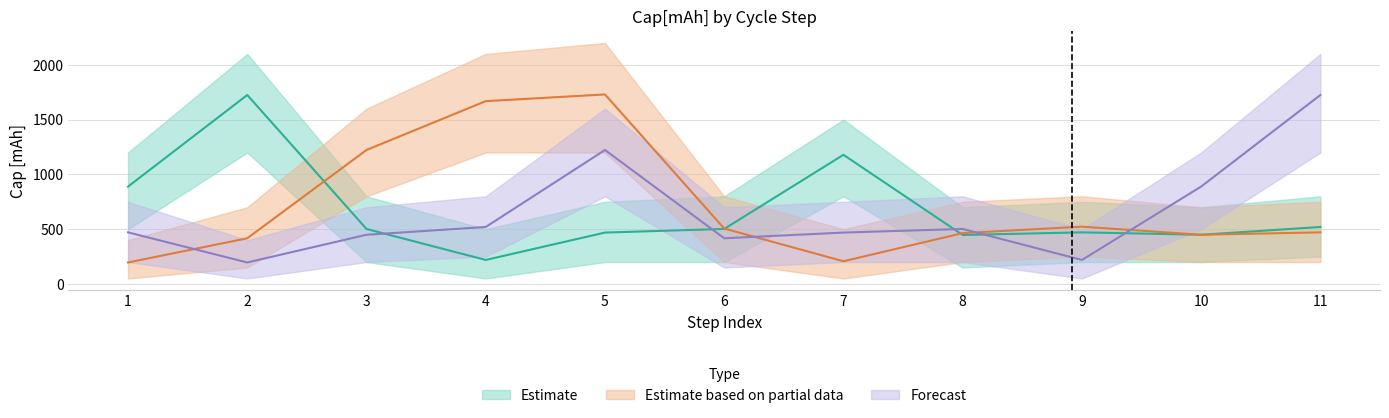

How many lines are shown in the chart?

3